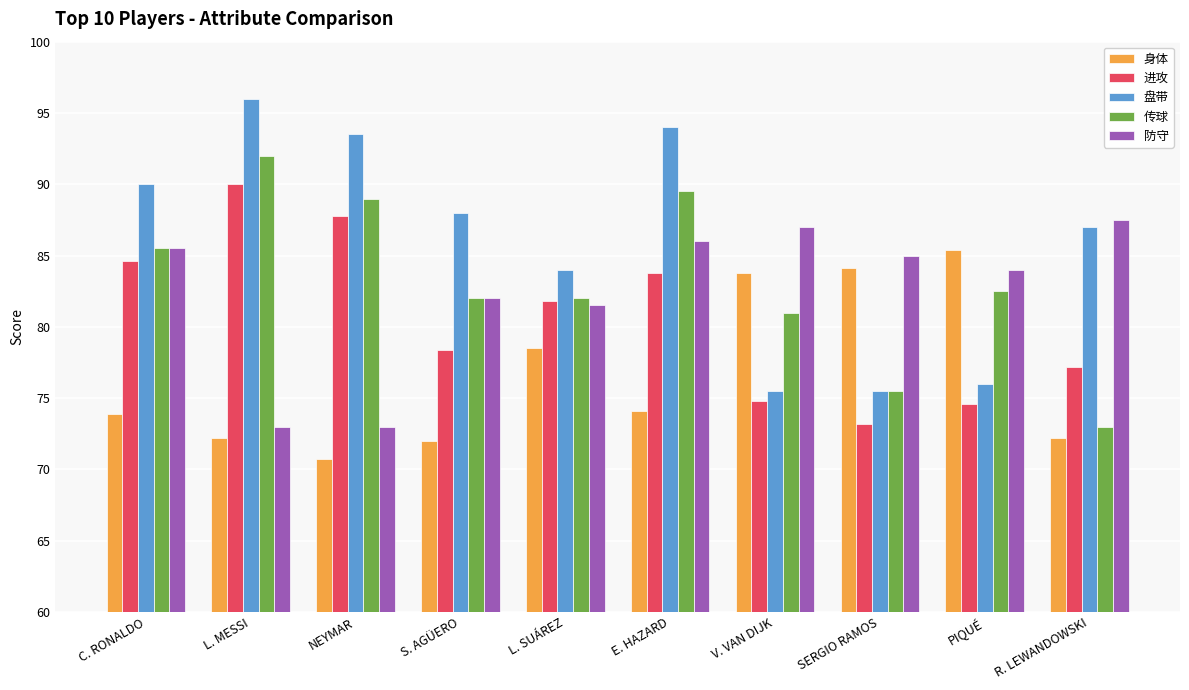

Is the value of 进攻 at S. AGÜERO greater than the value of 盘带 at S. AGÜERO?

No